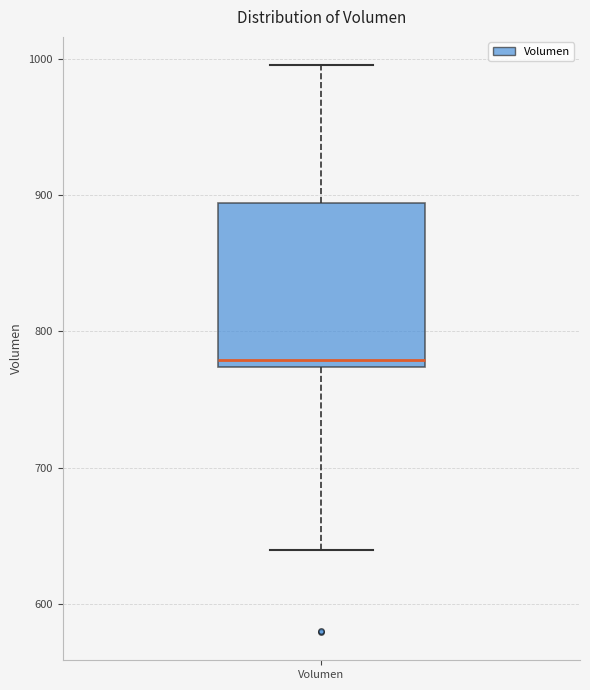

Where does the upper whisker of the box for Volumen end on the y-axis? The values are not printed on the chart, so give them approximately, as read against the axis.

1000